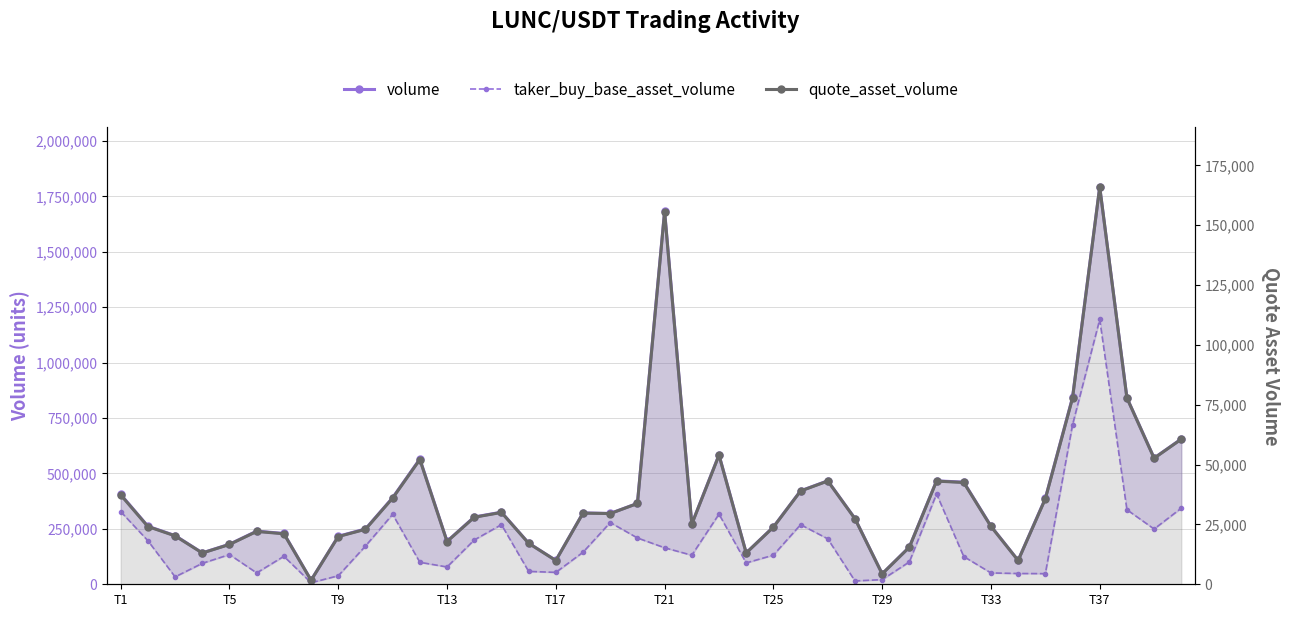

Reading right to left, transcribe all the data shown in this chart.

volume: 655336	569544	841098	1791946	842914	387286	107755	262153	460667	466560	167916	47119	296505	466678	421531	258348	141587	584071	271893	1684405	364785	319388	321859	107547	185538	325223	303539	193758	565132	390589	249493	216624	18285	229165	239694	180628	141737	219644	261726	405275
taker_buy_base_asset_volume: 343386	249281	336269	1194567	719109	47993	48595	51160	125000	407421	100832	20972	15034	204985	268835	131313	96399	316400	131050	164676	208938	278503	144468	53640	58107	268885	199786	78079	99182	315574	172488	38389	6981	126176	51290	134051	94425	33397	196480	327803
quote_asset_volume: 60638	52674	77863	165982	77778	35706	9940	24192	42529	43108	15508	4351	27393	43153	38971	23872	13085	53949	25130	155618	33751	29545	29739	9931	17133	30018	28005	17858	52117	36011	22975	19939	1683	21103	22080	16644	13061	20236	24122	37332